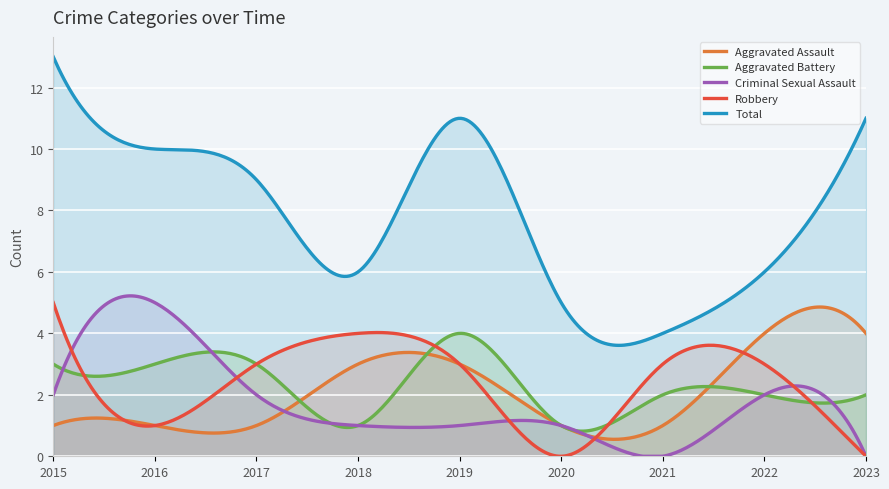

The value of Robbery at 2022 is 3. True or false?

True